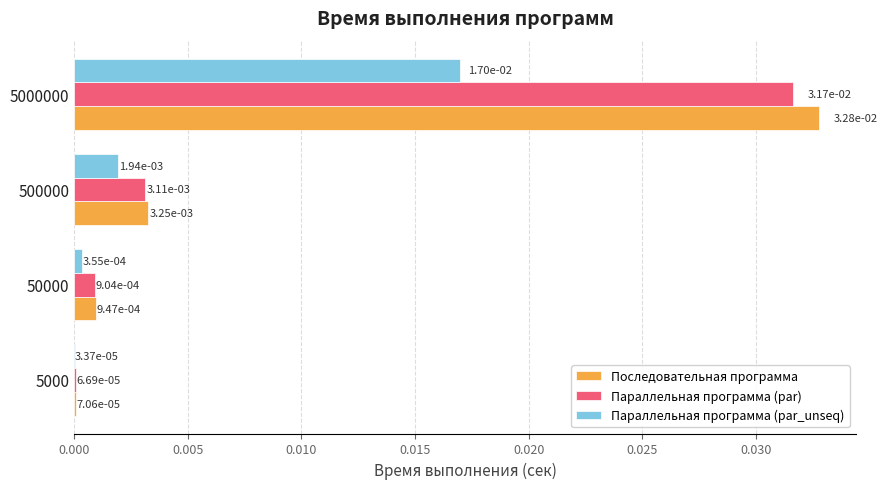

Which category has the highest value across all series?

5000000